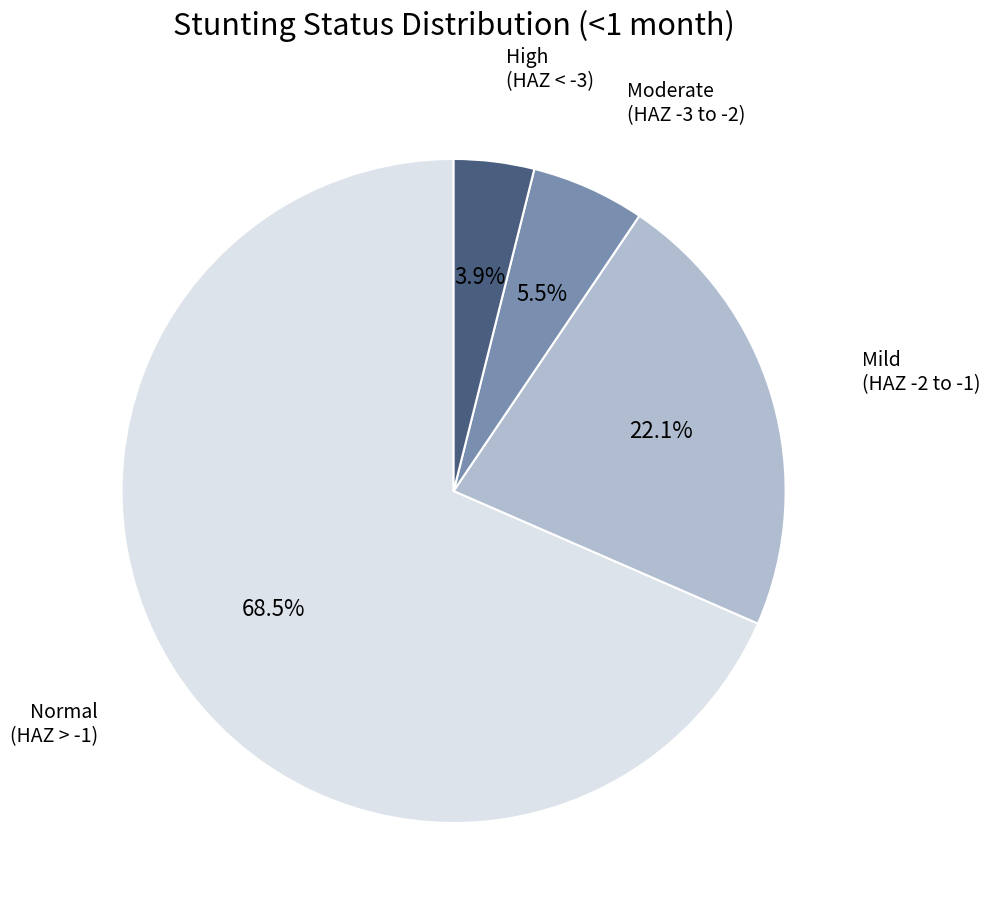

Is there a majority slice in this chart?

Yes